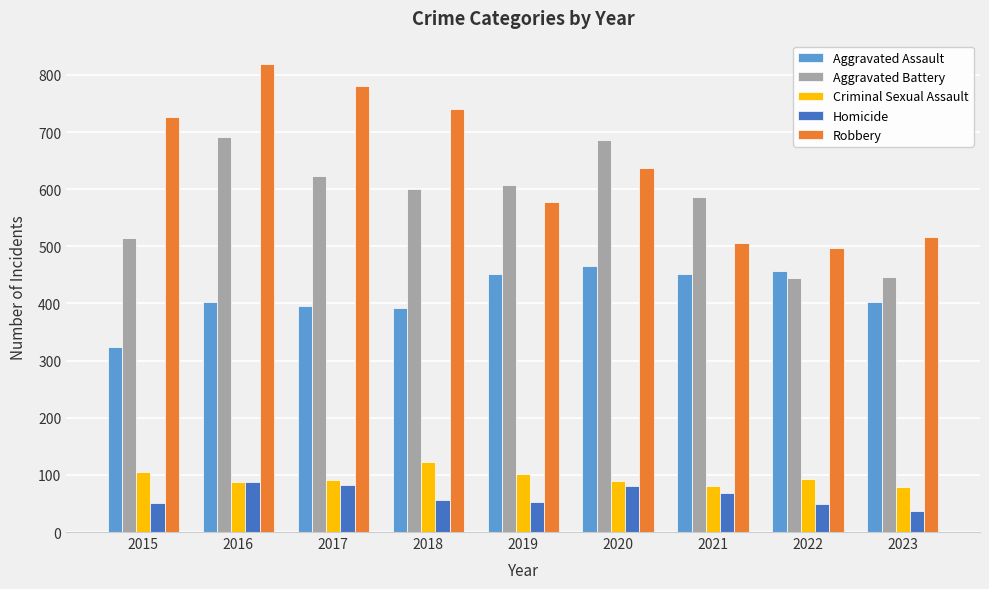

Read the Aggravated Assault value at 2023, to the nearest 50.

400